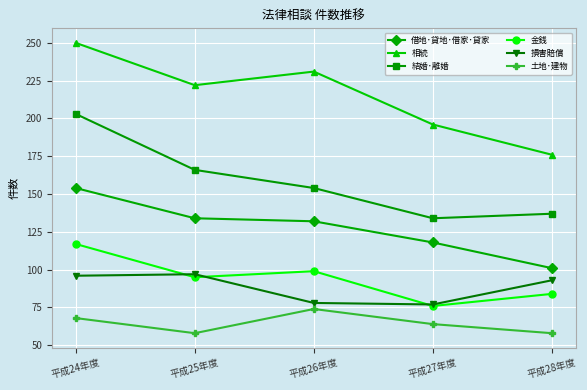

True or false: 結婚･離婚 and 金銭 cross at least once.

False